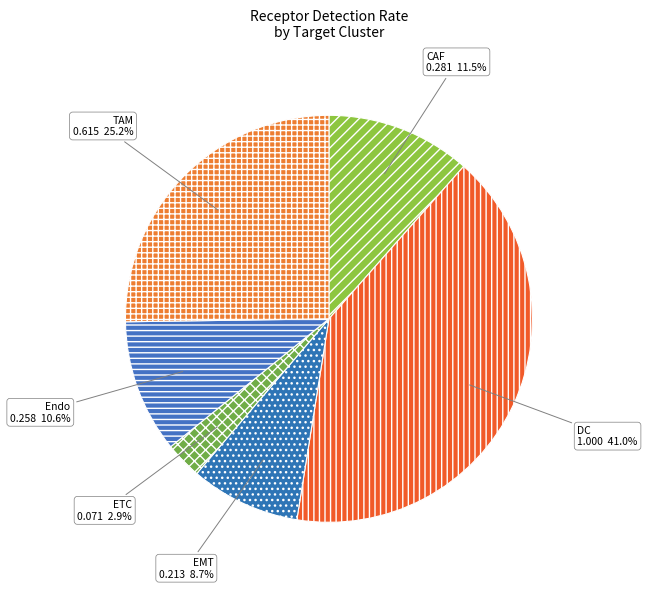

Is the sum of ETC and TAM greater than half?

No